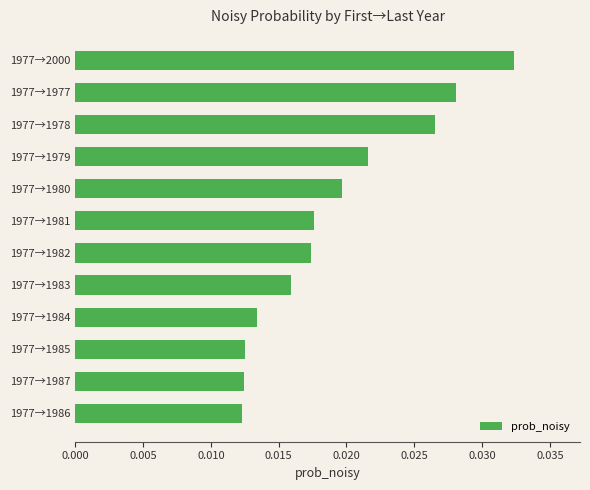

Count the values in the range 0 to 1.

12